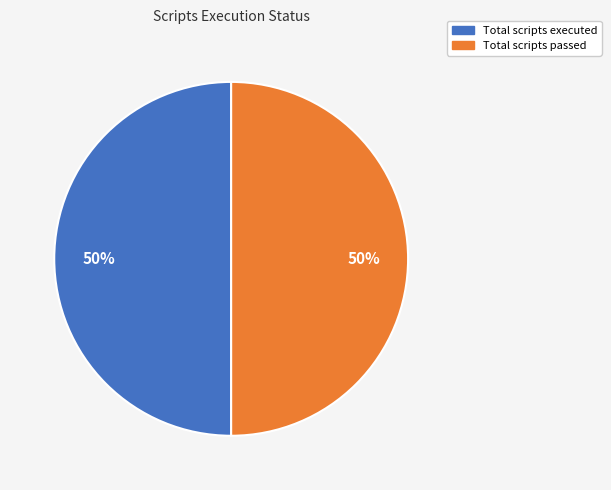

Do Total scripts passed and Total scripts executed together represent more than half of the pie?

Yes